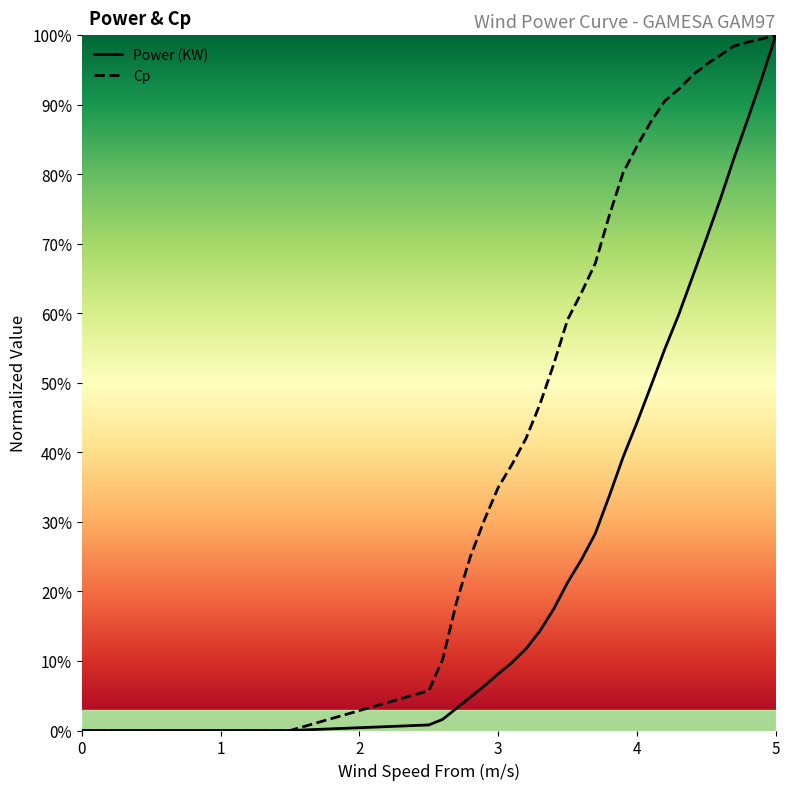

Does the chart display data point markers on the line(s)?

No